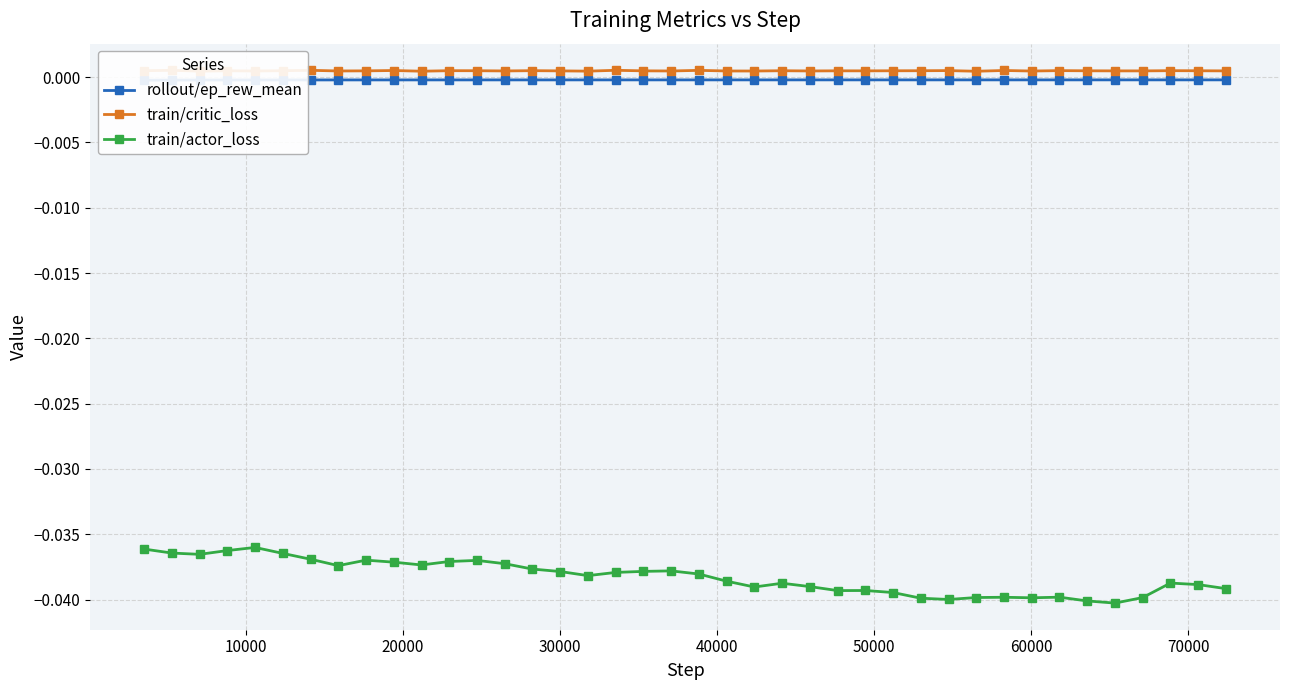

True or false: train/critic_loss and train/actor_loss cross at least once.

False